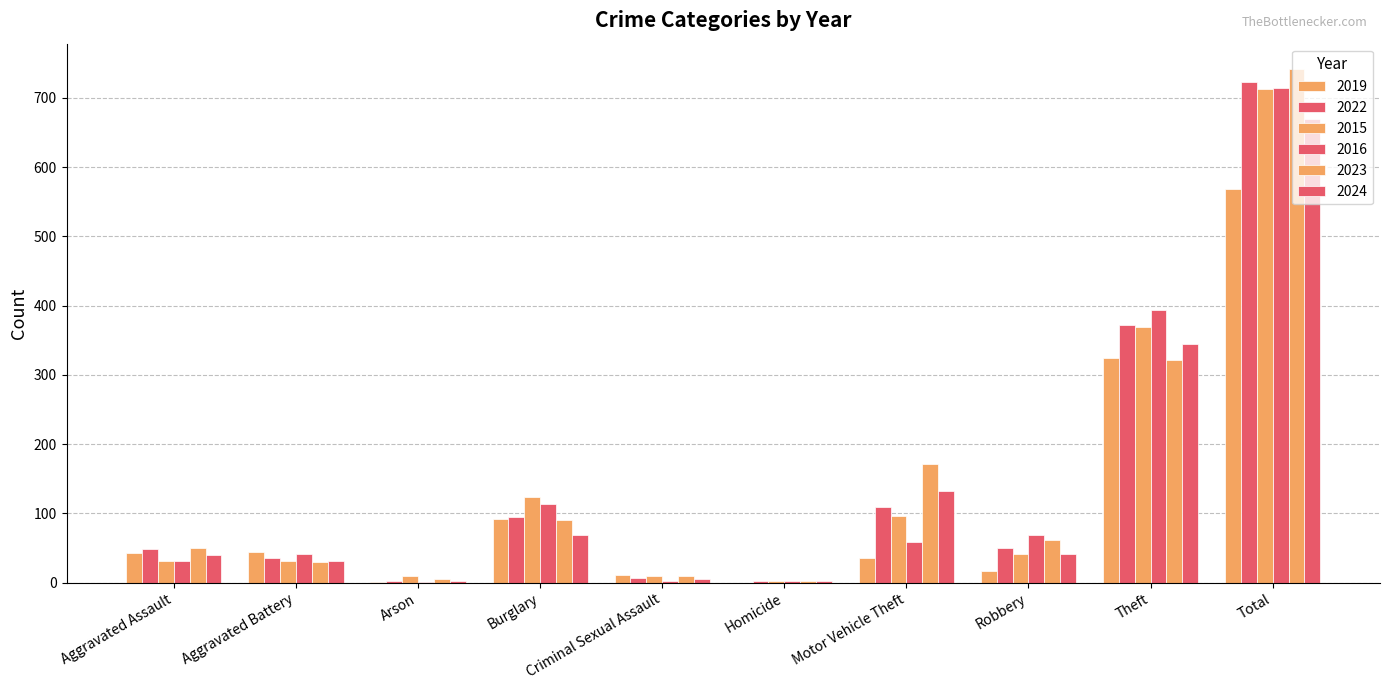

What is the difference between the maximum and minimum values in the 2015 series?

710